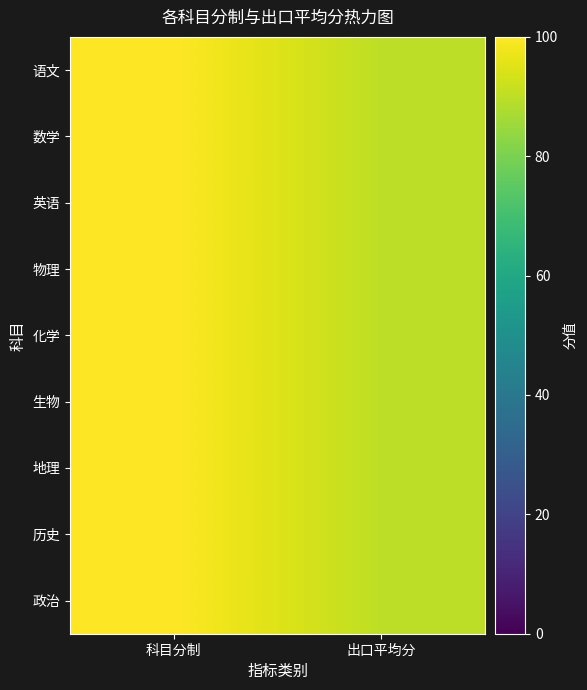

Reading left to right, extract all data points from this chart.

语文: 科目分制=100	出口平均分=90
数学: 科目分制=100	出口平均分=90
英语: 科目分制=100	出口平均分=90
物理: 科目分制=100	出口平均分=90
化学: 科目分制=100	出口平均分=90
生物: 科目分制=100	出口平均分=90
地理: 科目分制=100	出口平均分=90
历史: 科目分制=100	出口平均分=90
政治: 科目分制=100	出口平均分=90